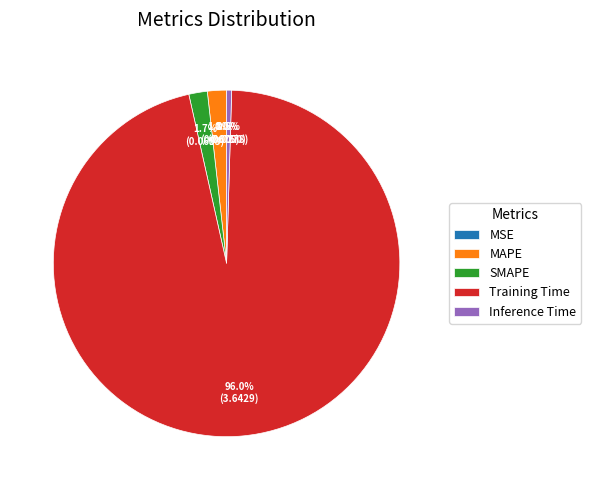

Which category has the biggest portion of the pie?

Training Time